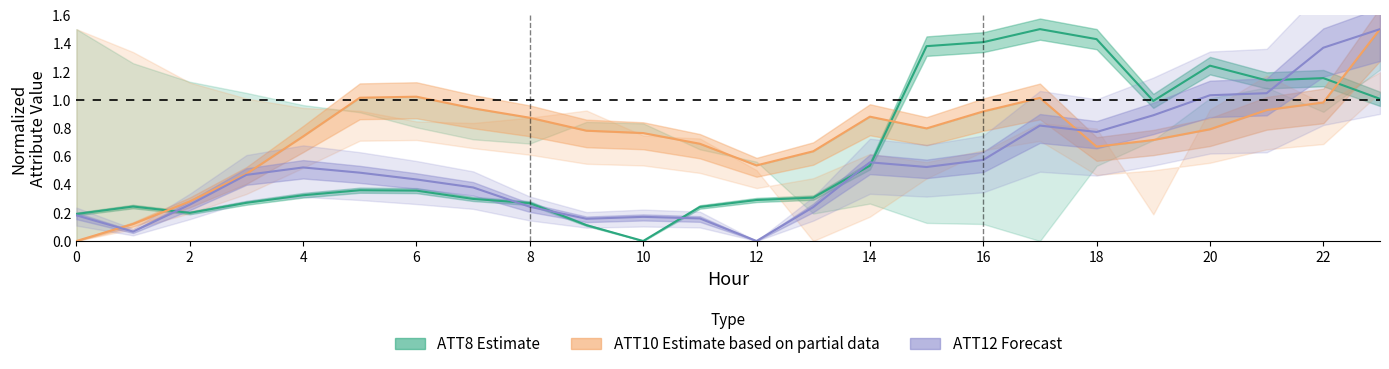

How many lines are shown in the chart?

3